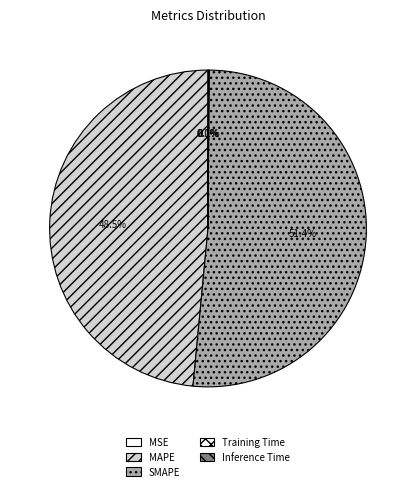

What is the majority slice?

SMAPE